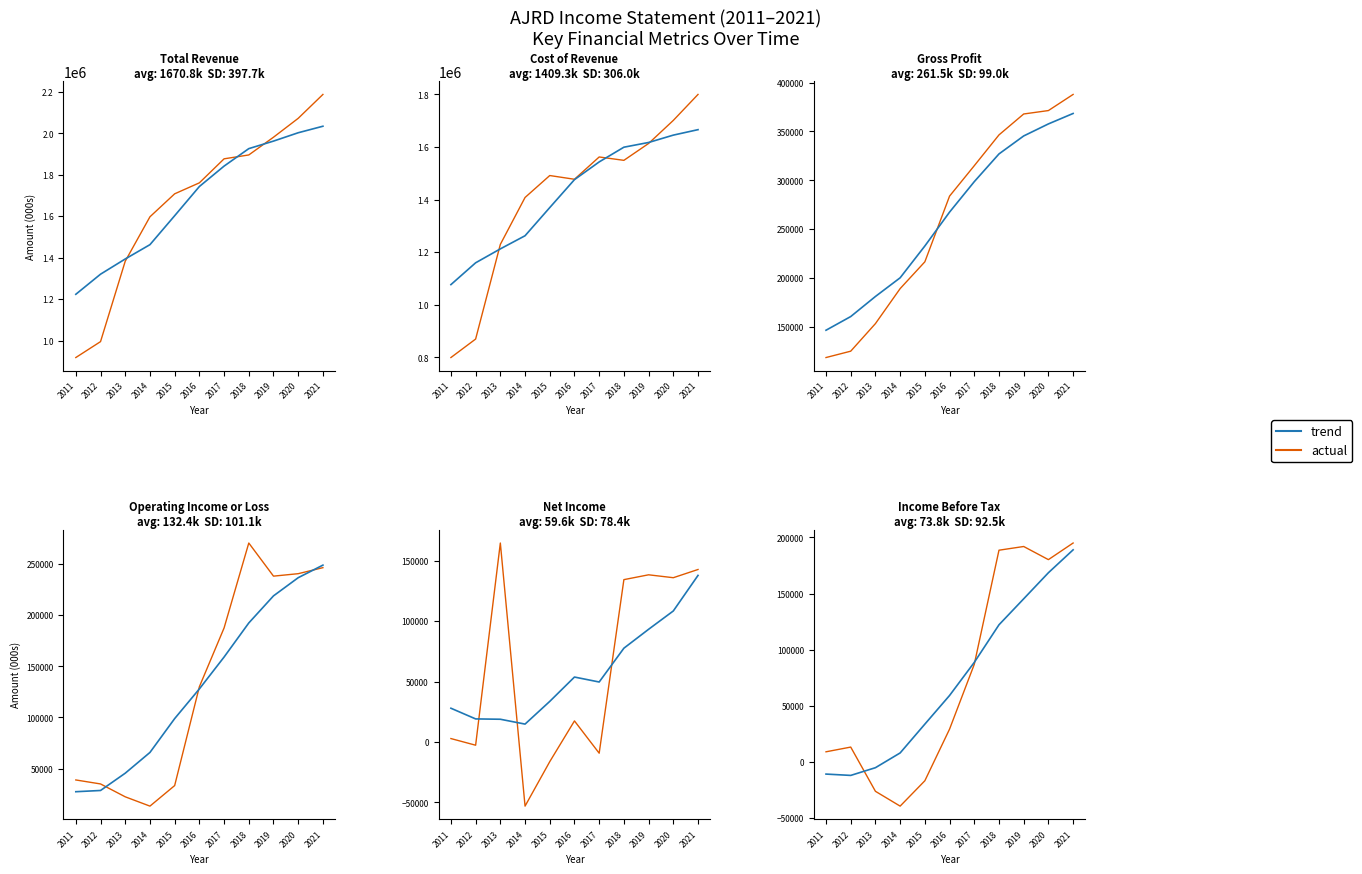

True or false: Gross Profit and Operating Income or Loss cross at least once.

False